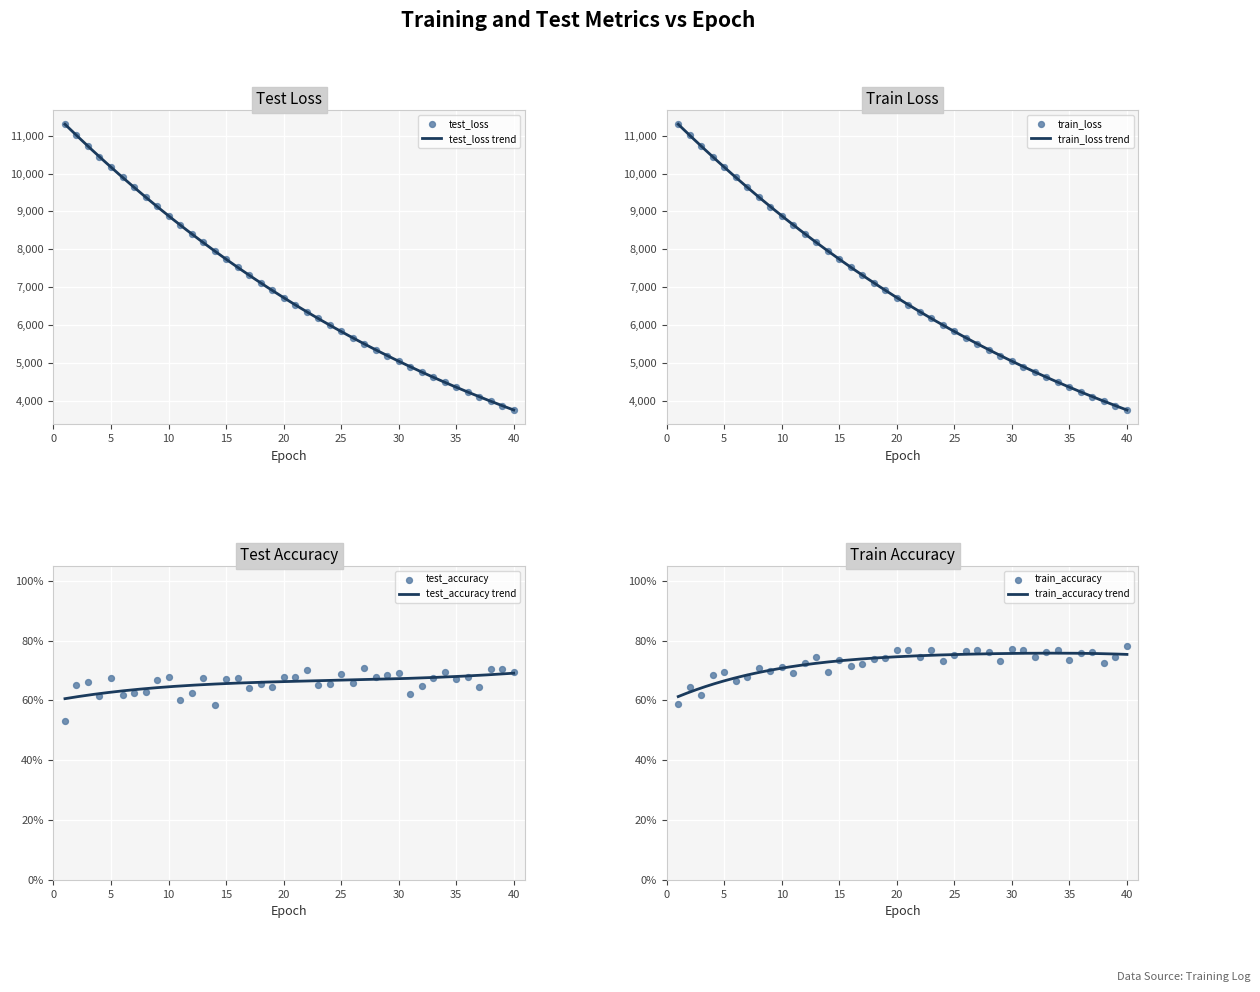

What are all the series names shown in the legend?

test_accuracy, test_loss, train_accuracy, train_loss